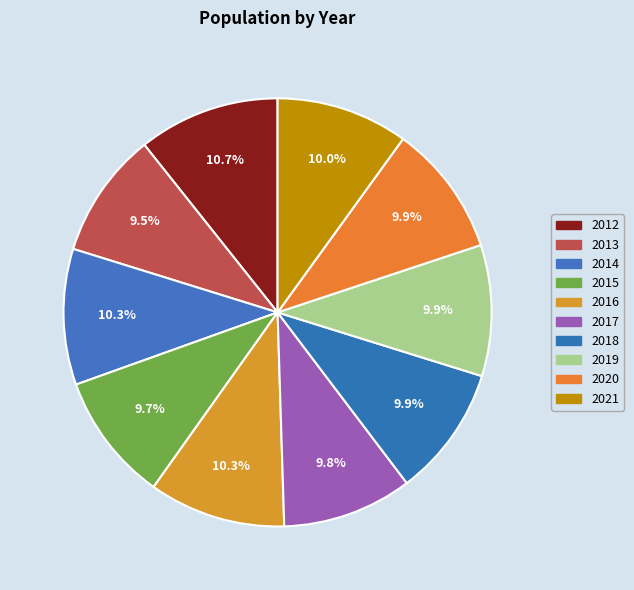

Does 2019 account for over 50% of the chart?

No